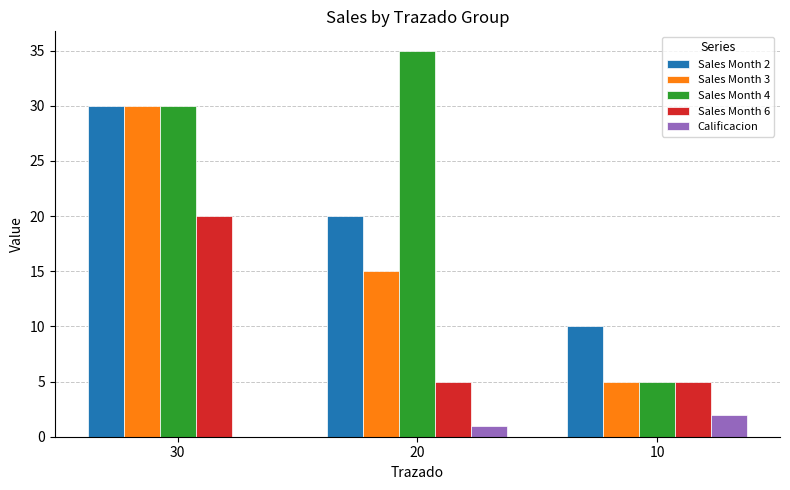

What is the sum of the Sales Month 6 values at 10 and 30?

25